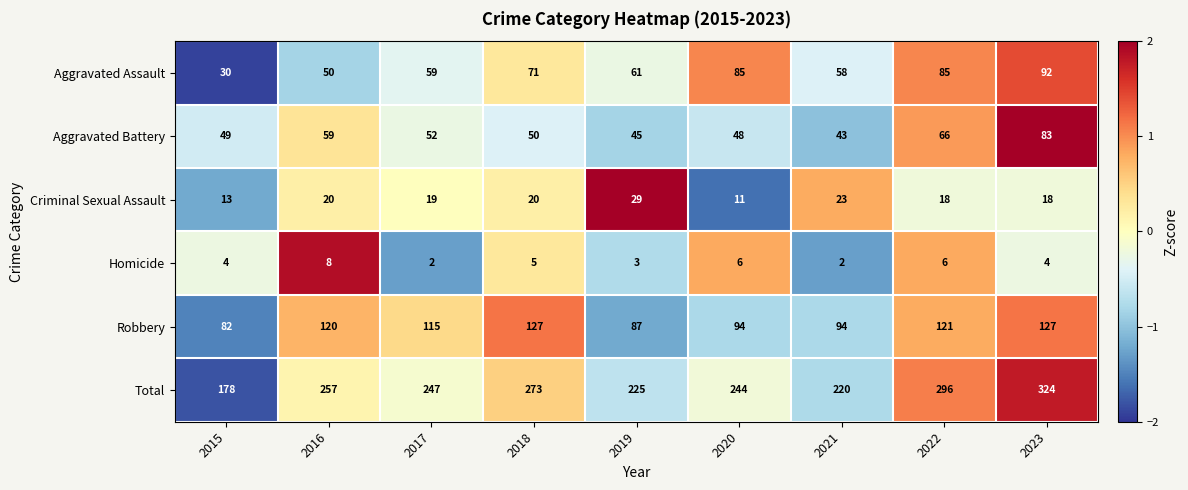

At how many categories does at least one series exceed 255?

4